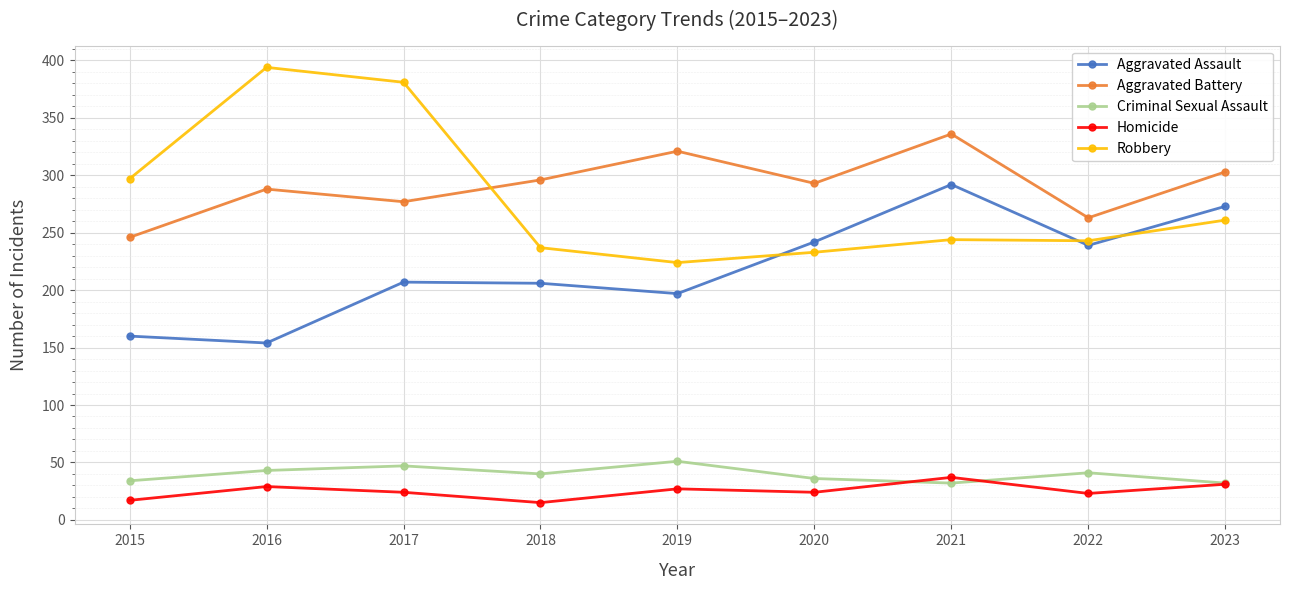

What are all the series names shown in the legend?

Aggravated Assault, Aggravated Battery, Criminal Sexual Assault, Homicide, Robbery